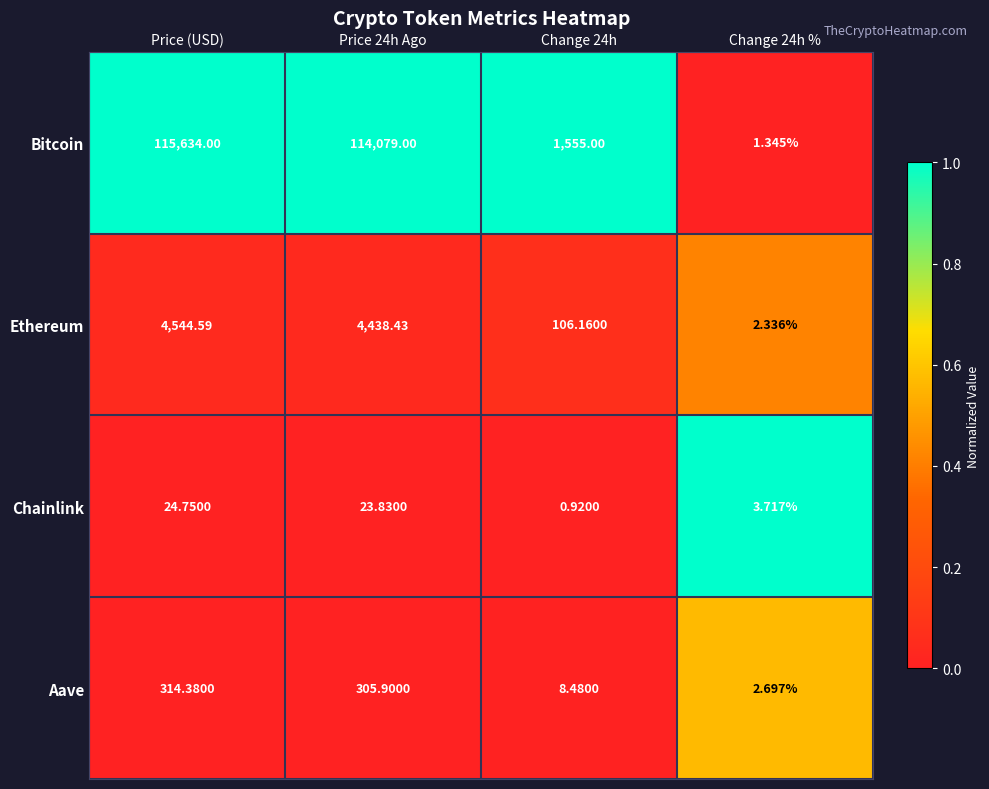

Where does the Chainlink series first go above 23?

Price (USD)